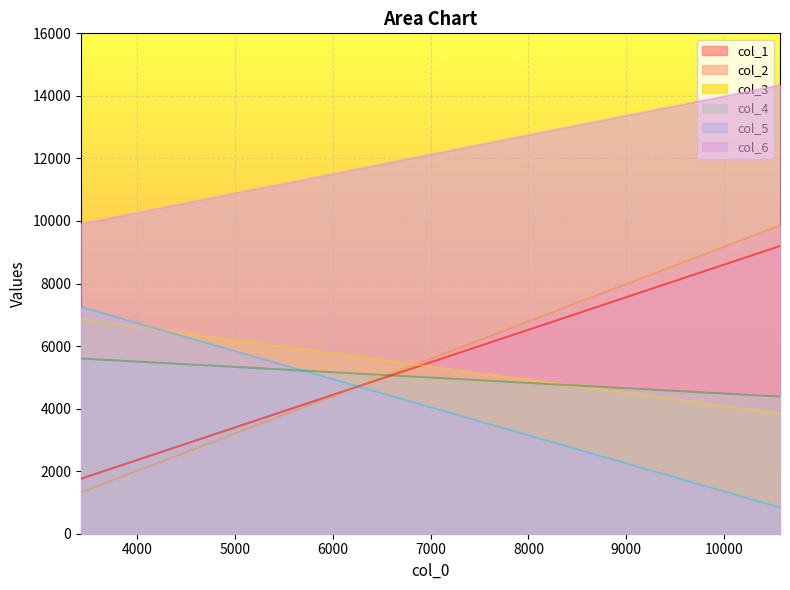

How many values in the col_5 series are below 7252?

1